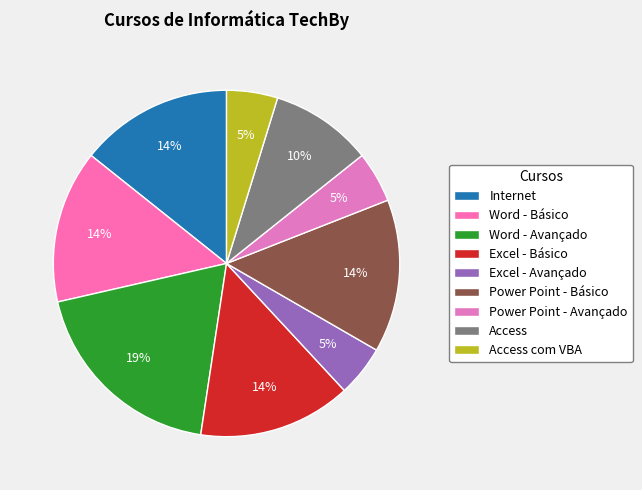

Is there a majority slice in this chart?

No